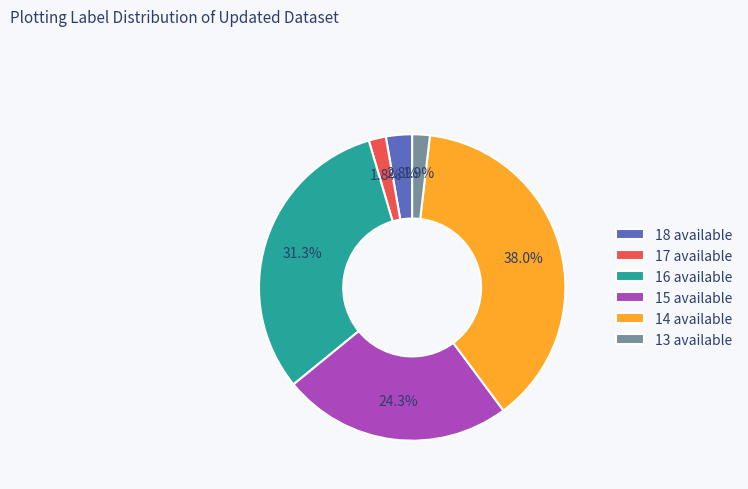

Does 13 available represent more than half of the total?

No